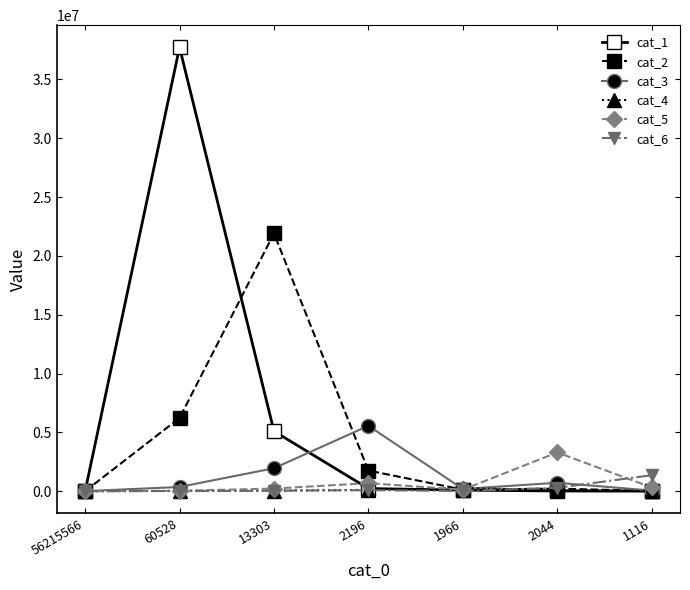

What is the sum of the cat_2 values at 56215566 and 1966?

128310